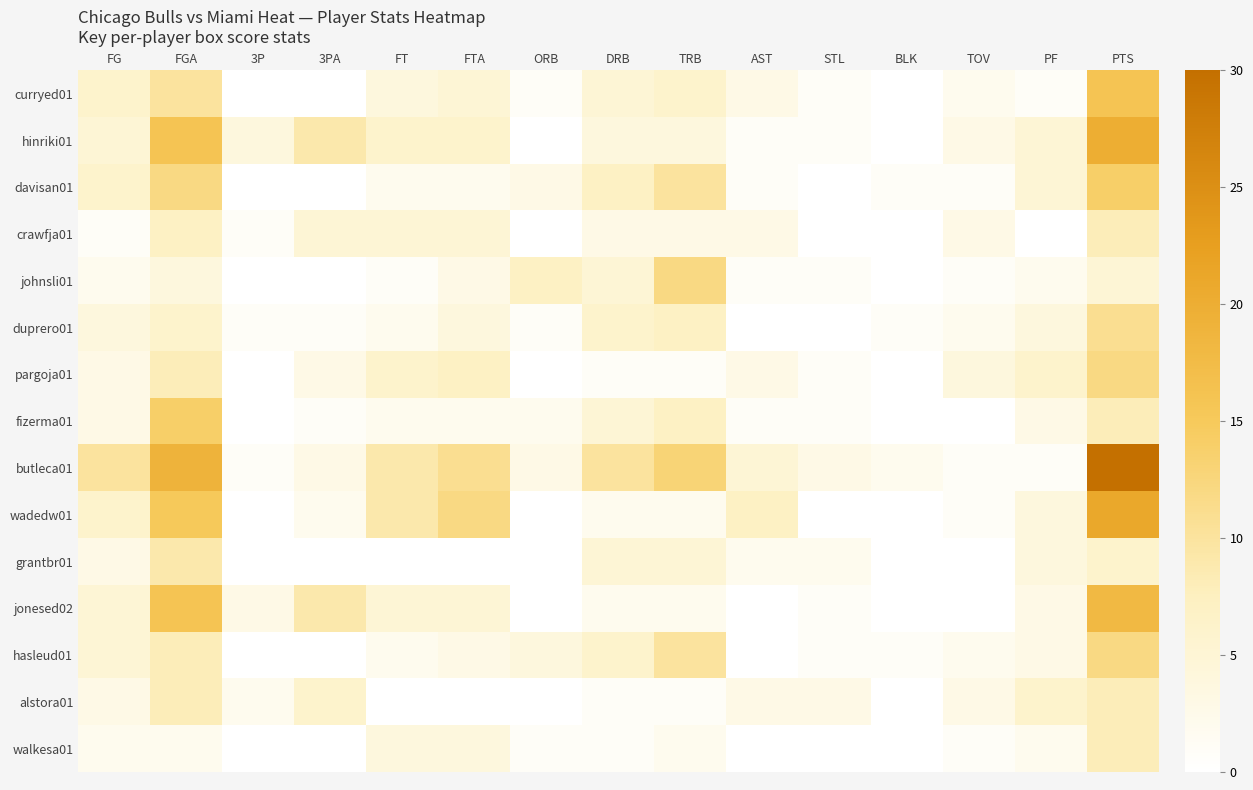

Reading left to right, transcribe all the data shown in this chart.

curryed01: FG=6	FGA=10	3P=0	3PA=0	FT=4	FTA=5	ORB=1	DRB=5	TRB=6	AST=3	STL=1	BLK=0	TOV=2	PF=1	PTS=16
hinriki01: FG=5	FGA=16	3P=4	3PA=9	FT=6	FTA=6	ORB=0	DRB=4	TRB=4	AST=1	STL=1	BLK=0	TOV=3	PF=5	PTS=20
davisan01: FG=6	FGA=12	3P=0	3PA=0	FT=2	FTA=2	ORB=3	DRB=7	TRB=10	AST=1	STL=0	BLK=1	TOV=1	PF=5	PTS=14
crawfja01: FG=1	FGA=7	3P=1	3PA=5	FT=5	FTA=5	ORB=0	DRB=3	TRB=3	AST=3	STL=0	BLK=0	TOV=3	PF=0	PTS=8
johnsli01: FG=2	FGA=4	3P=0	3PA=0	FT=1	FTA=3	ORB=7	DRB=5	TRB=12	AST=1	STL=1	BLK=0	TOV=1	PF=2	PTS=5
duprero01: FG=4	FGA=6	3P=1	3PA=1	FT=2	FTA=4	ORB=1	DRB=6	TRB=7	AST=0	STL=0	BLK=1	TOV=2	PF=4	PTS=11
pargoja01: FG=3	FGA=8	3P=0	3PA=3	FT=6	FTA=7	ORB=0	DRB=1	TRB=1	AST=3	STL=1	BLK=0	TOV=4	PF=6	PTS=12
fizerma01: FG=3	FGA=14	3P=0	3PA=1	FT=2	FTA=2	ORB=2	DRB=5	TRB=7	AST=1	STL=1	BLK=0	TOV=0	PF=3	PTS=8
butleca01: FG=10	FGA=19	3P=1	3PA=3	FT=9	FTA=11	ORB=3	DRB=10	TRB=13	AST=5	STL=3	BLK=2	TOV=1	PF=1	PTS=30
wadedw01: FG=6	FGA=15	3P=0	3PA=2	FT=9	FTA=12	ORB=0	DRB=2	TRB=2	AST=7	STL=0	BLK=0	TOV=1	PF=4	PTS=21
grantbr01: FG=3	FGA=9	3P=0	3PA=0	FT=0	FTA=0	ORB=0	DRB=5	TRB=5	AST=2	STL=2	BLK=0	TOV=0	PF=4	PTS=6
jonesed02: FG=5	FGA=16	3P=3	3PA=9	FT=5	FTA=5	ORB=0	DRB=2	TRB=2	AST=0	STL=1	BLK=0	TOV=0	PF=3	PTS=18
hasleud01: FG=5	FGA=8	3P=0	3PA=0	FT=2	FTA=3	ORB=4	DRB=6	TRB=10	AST=0	STL=1	BLK=1	TOV=2	PF=3	PTS=12
alstora01: FG=3	FGA=8	3P=2	3PA=6	FT=0	FTA=0	ORB=0	DRB=1	TRB=1	AST=3	STL=3	BLK=0	TOV=3	PF=6	PTS=8
walkesa01: FG=2	FGA=2	3P=0	3PA=0	FT=4	FTA=4	ORB=1	DRB=1	TRB=2	AST=0	STL=0	BLK=0	TOV=1	PF=2	PTS=8